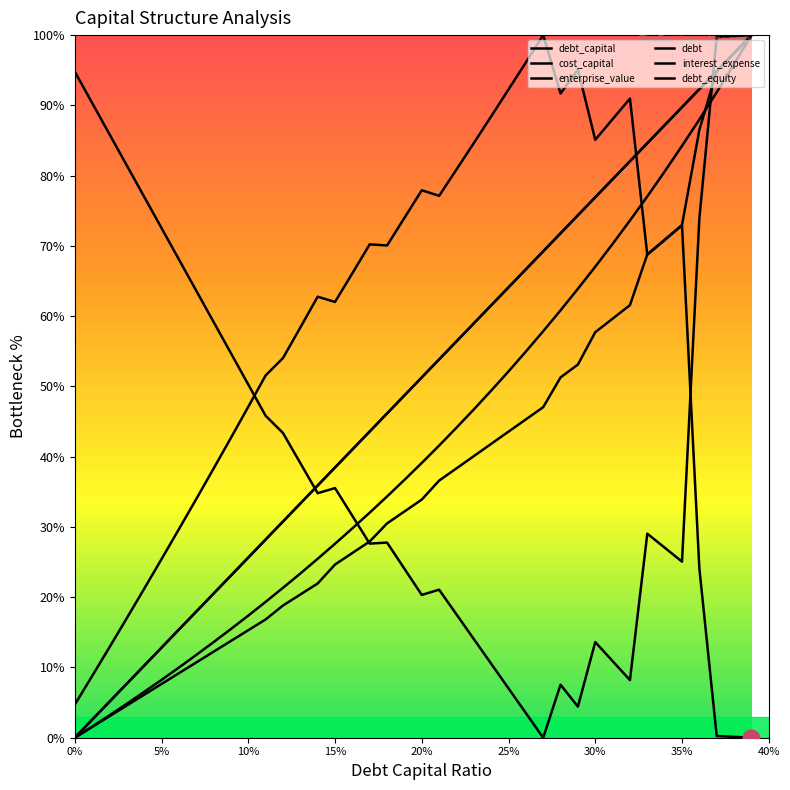

Where does the debt_capital series first go above 51?

20